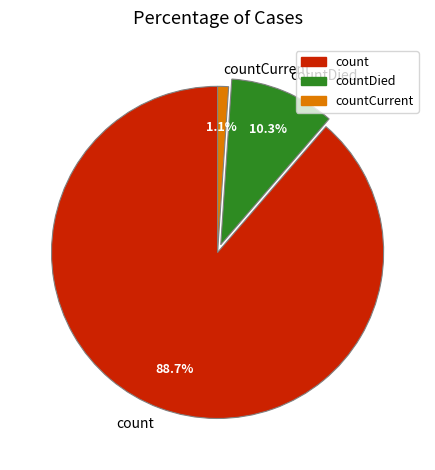

What is the largest slice in the pie chart?

count